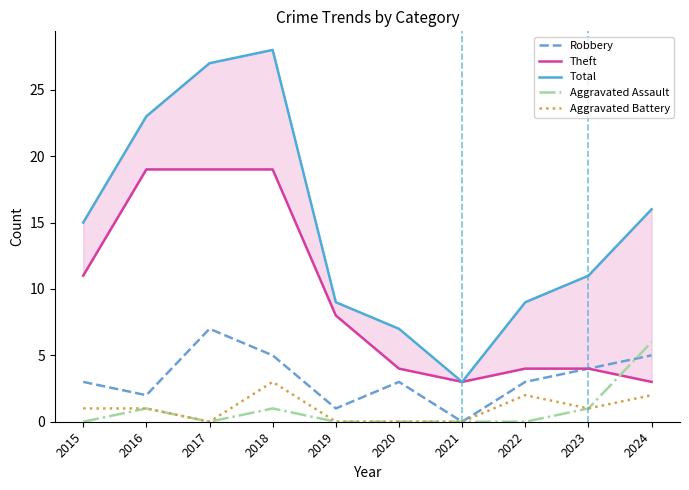

True or false: Robbery and Total cross at least once.

False